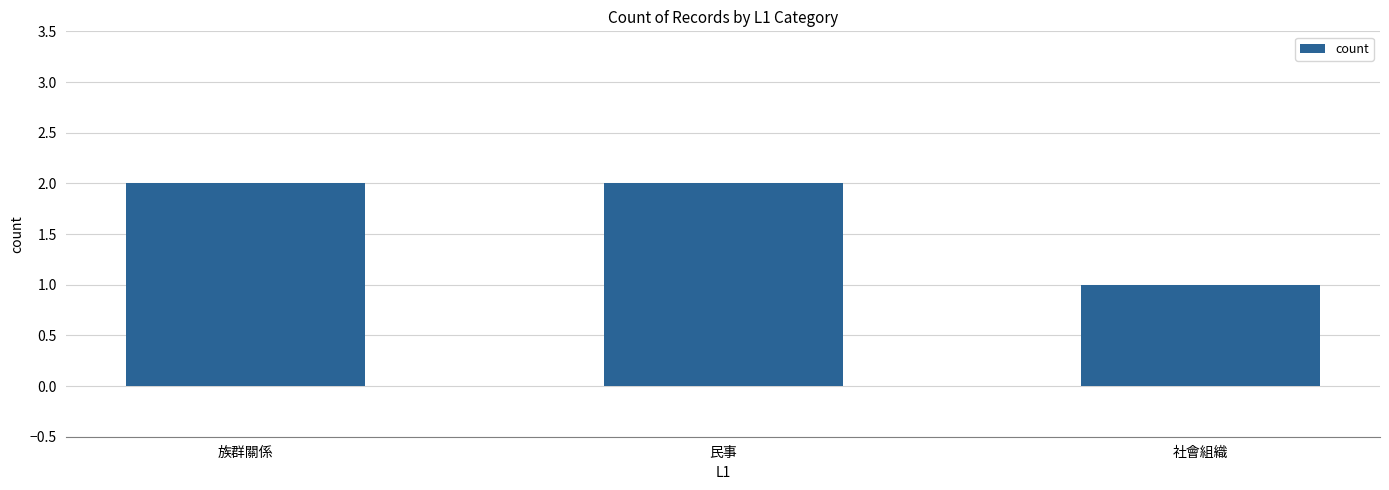

Approximately how many times larger is the value at 社會組織 compared to 民事?

0.5